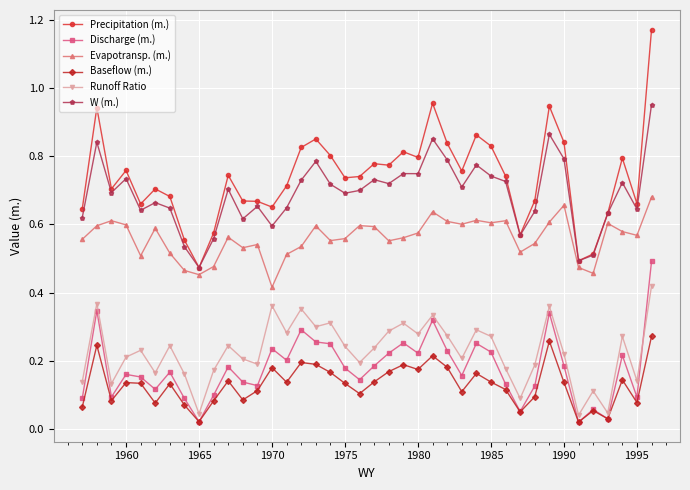

List the series in order of their peak value, lowest first.

Baseflow (m.), Runoff Ratio, Discharge (m.), Evapotransp. (m.), W (m.), Precipitation (m.)